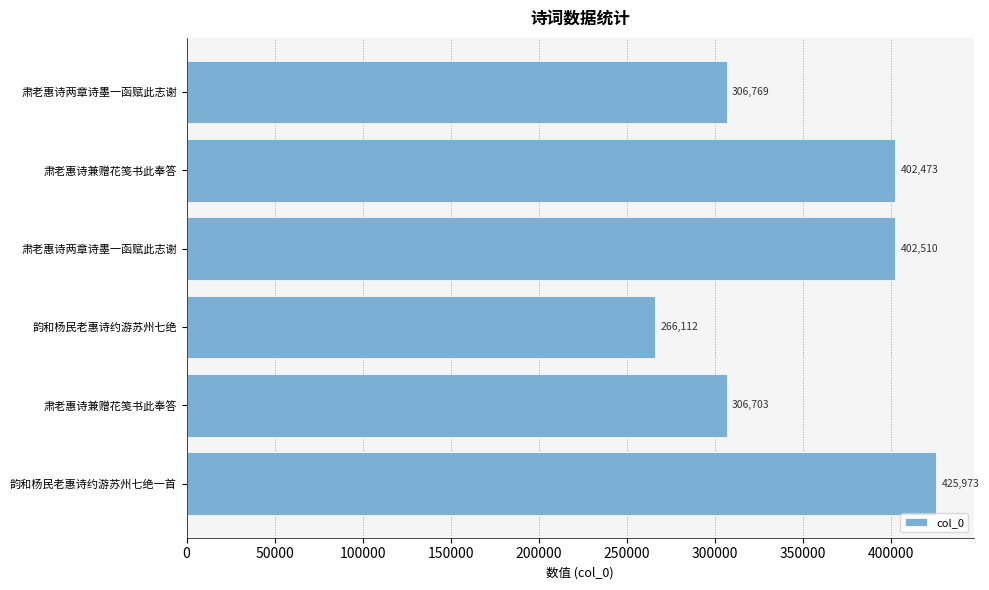

Which category has the lowest value across all series?

韵和杨民老惠诗约游苏州七绝